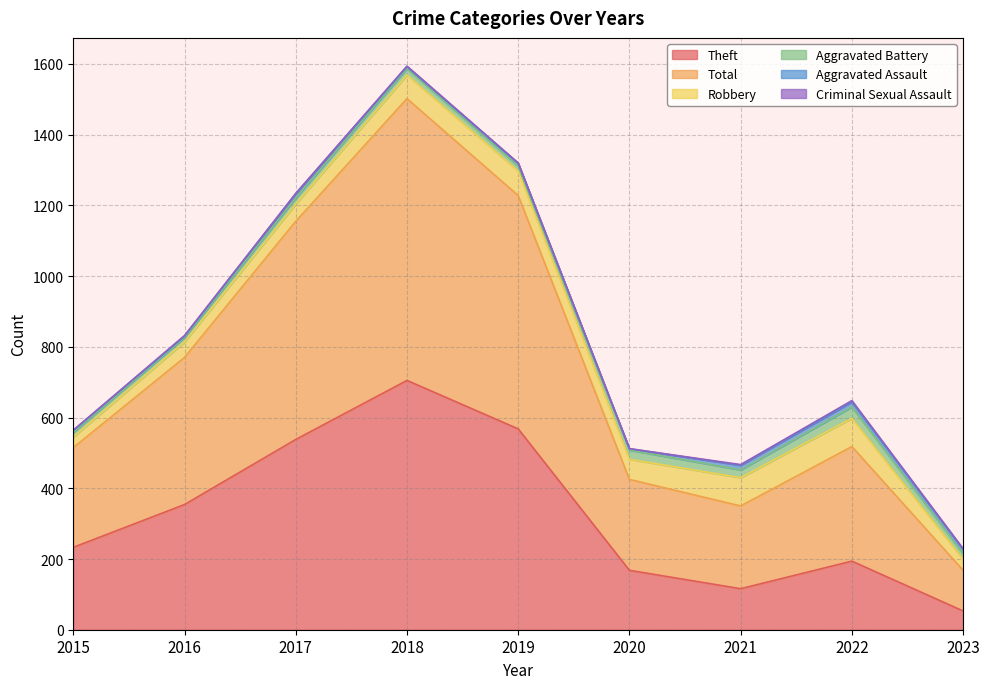

Reading left to right, transcribe all the data shown in this chart.

Theft: 2015=233	2016=354	2017=538	2018=705	2019=568	2020=168	2021=116	2022=194	2023=53
Total: 2015=282	2016=416	2017=617	2018=797	2019=660	2020=257	2021=234	2022=324	2023=115
Robbery: 2015=30	2016=44	2017=49	2018=67	2019=69	2020=57	2021=80	2022=80	2023=31
Aggravated Battery: 2015=13	2016=13	2017=17	2018=18	2019=14	2020=26	2021=22	2022=32	2023=16
Aggravated Assault: 2015=6	2016=3	2017=12	2018=5	2019=8	2020=4	2021=13	2022=14	2023=12
Criminal Sexual Assault: 2015=0	2016=2	2017=1	2018=2	2019=1	2020=0	2021=2	2022=4	2023=2